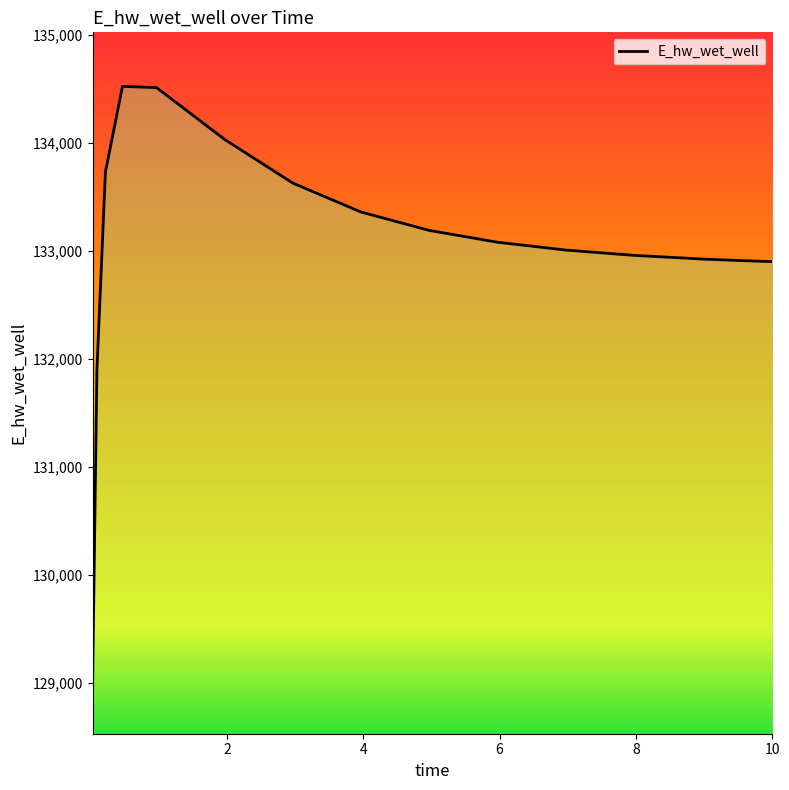

How many series are shown in this chart?

1